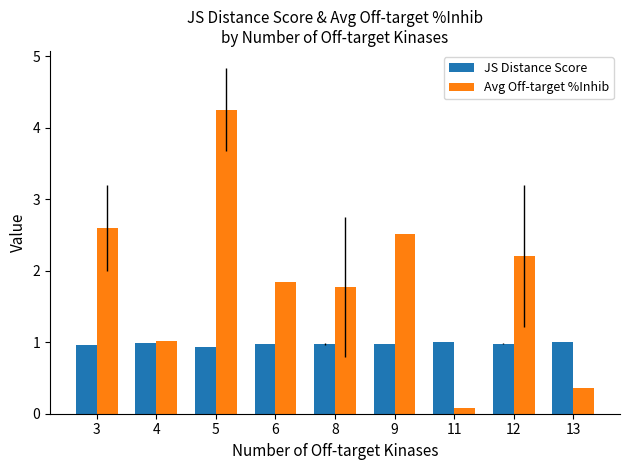

The JS Distance Score series shows 1.0 at 6. True or false?

True